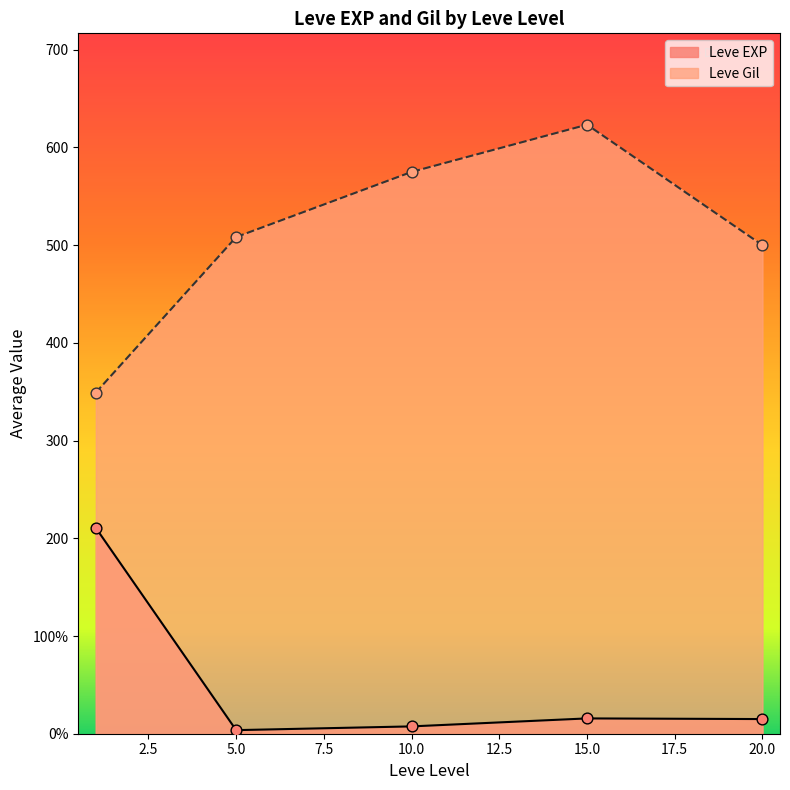

What are all the series names shown in the legend?

Leve EXP, Leve Gil